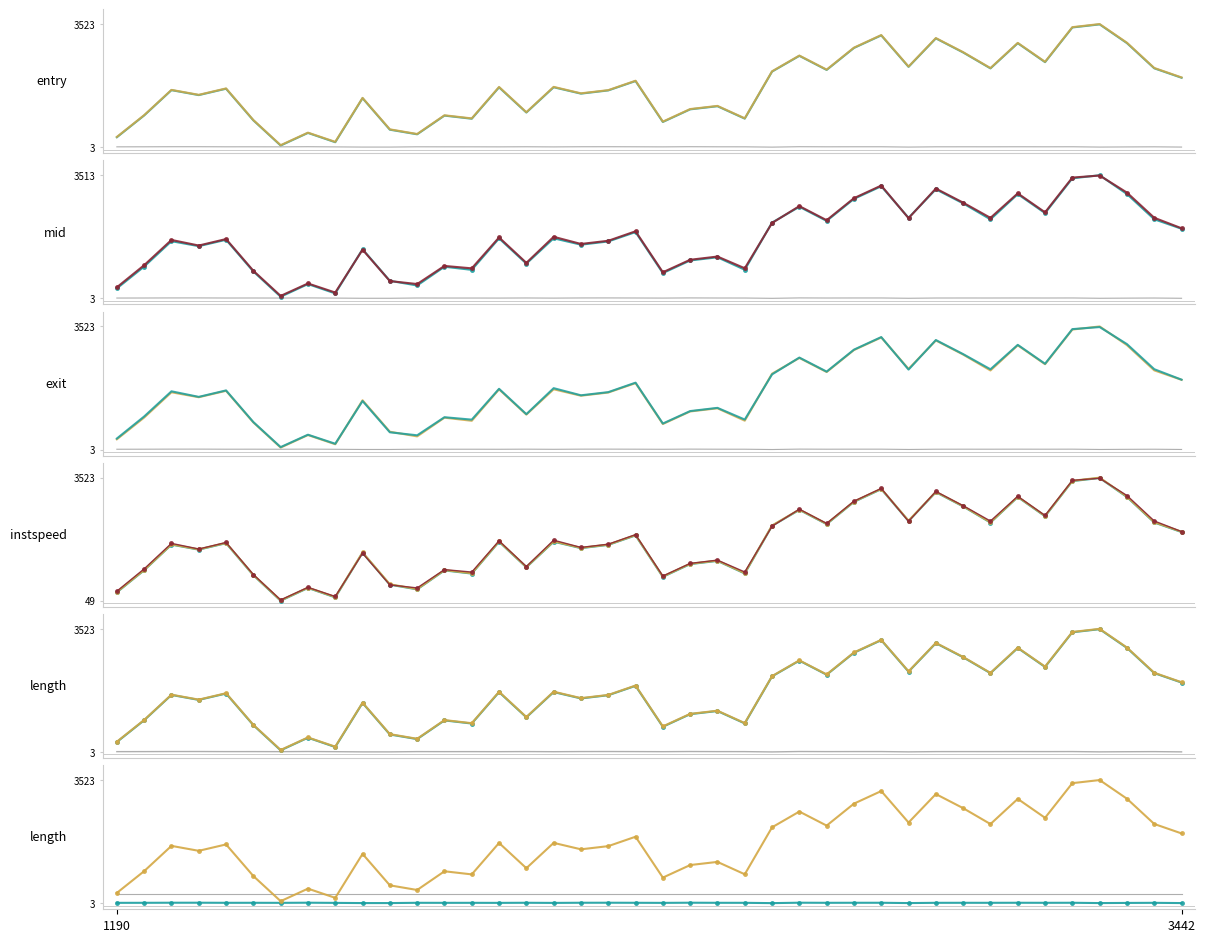

Which series ends up on top after the final intersection of entry and length?

entry